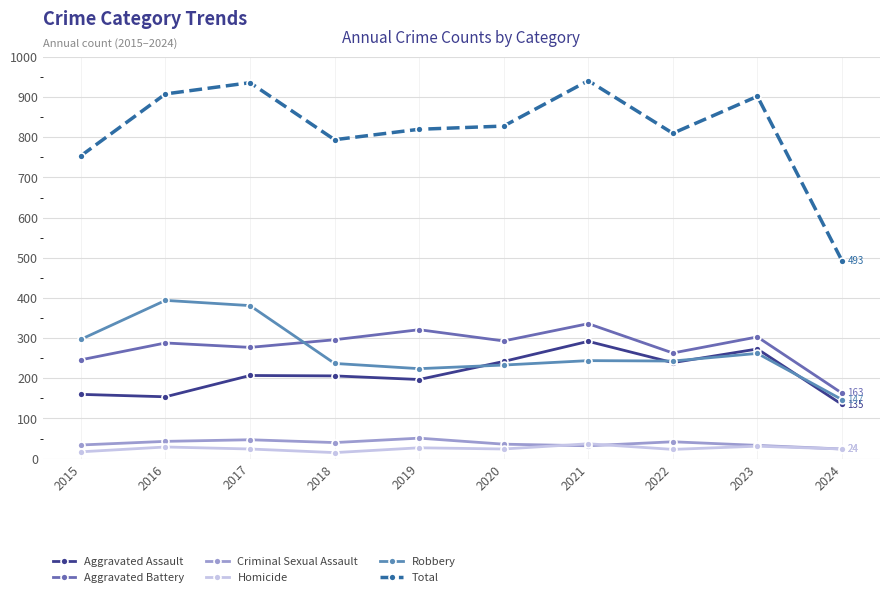

Which series has the widest spread of values?

Total